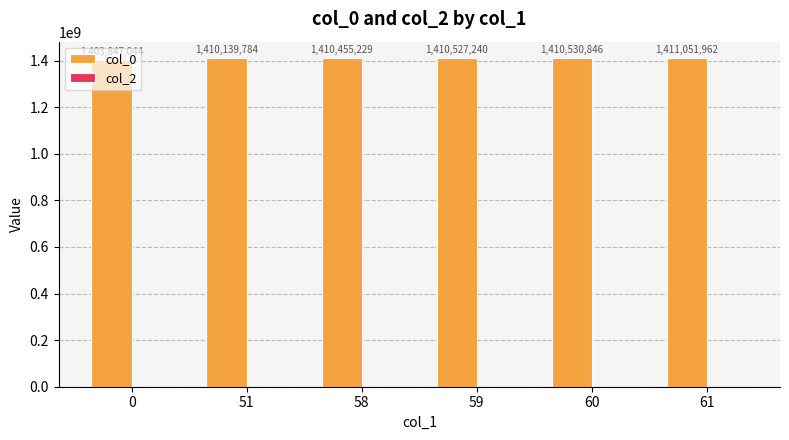

Between 51 and 58, which is larger?

58